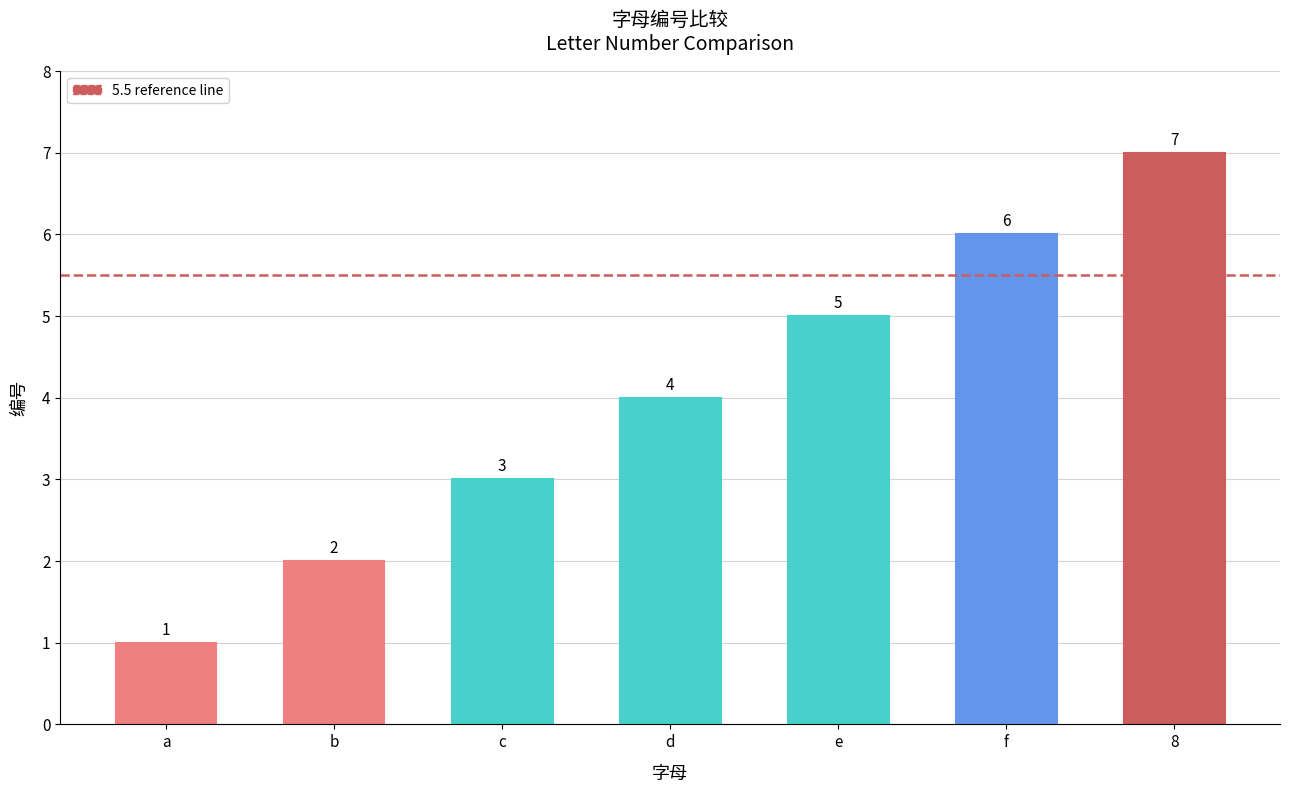

Does the chart contain stacked bars?

No